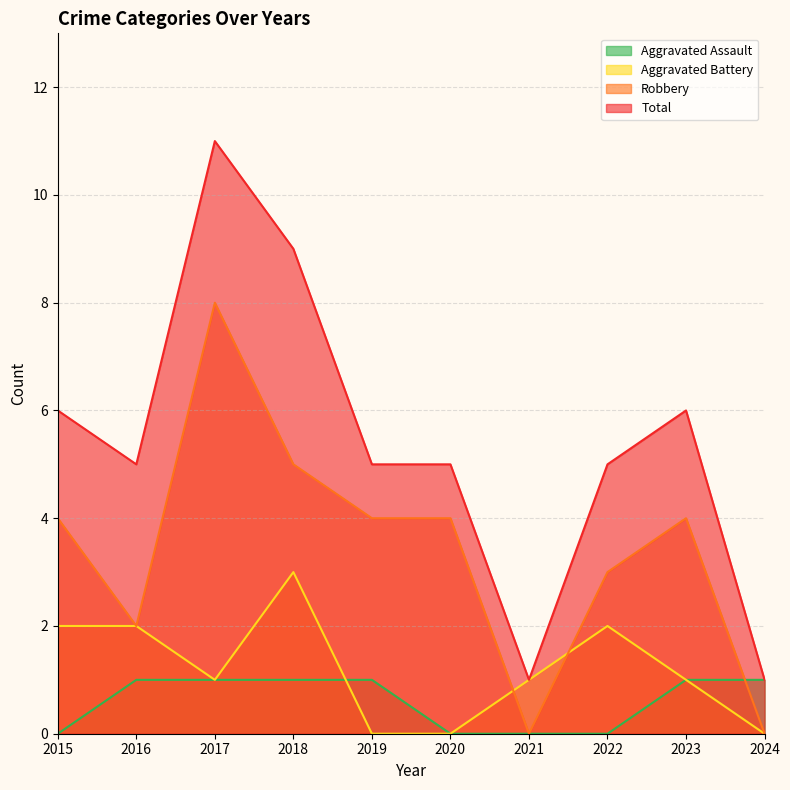

Is it true that Aggravated Assault equals 2 at 2019?

False